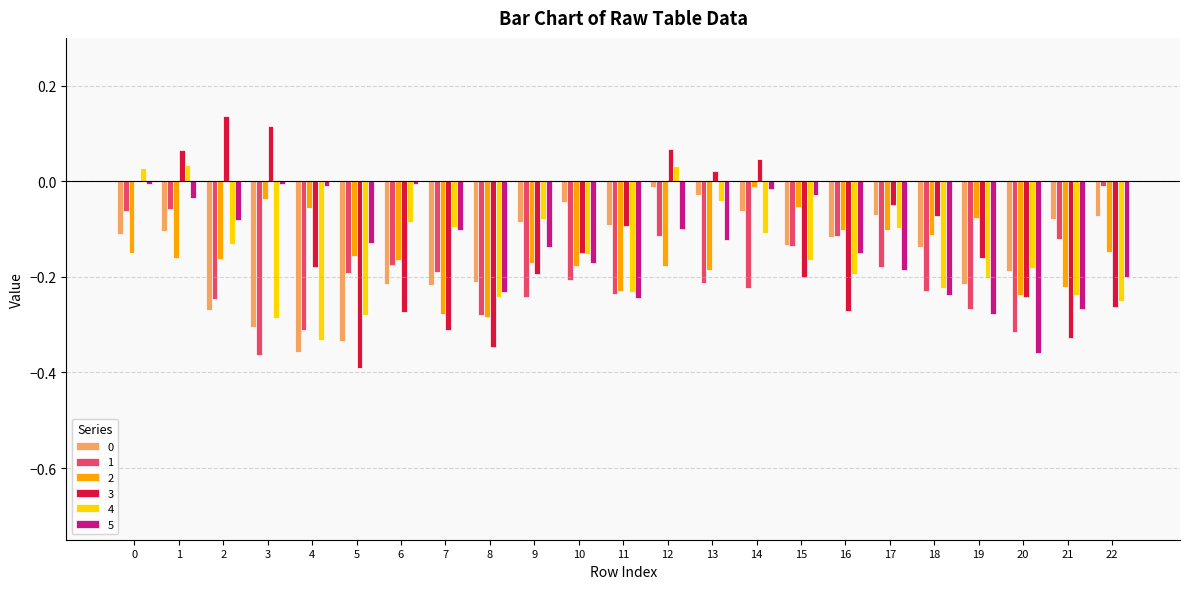

Which series changed the most between 18 and 21?

3